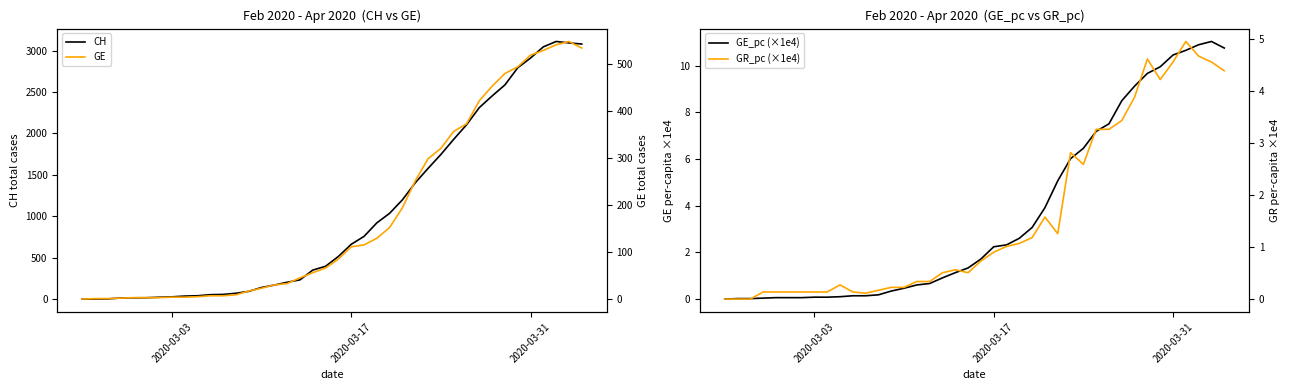

What is the highest value of the CH series?

3111